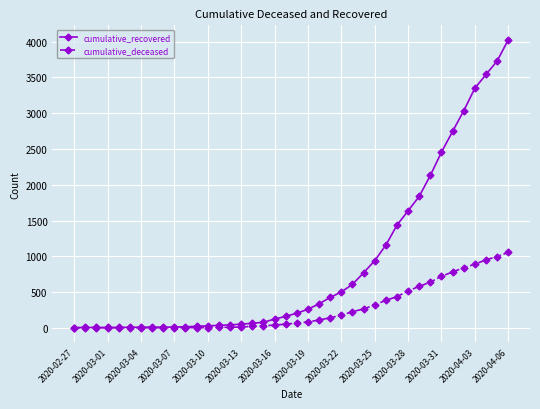

What is the sum of all cumulative_recovered values?

35787